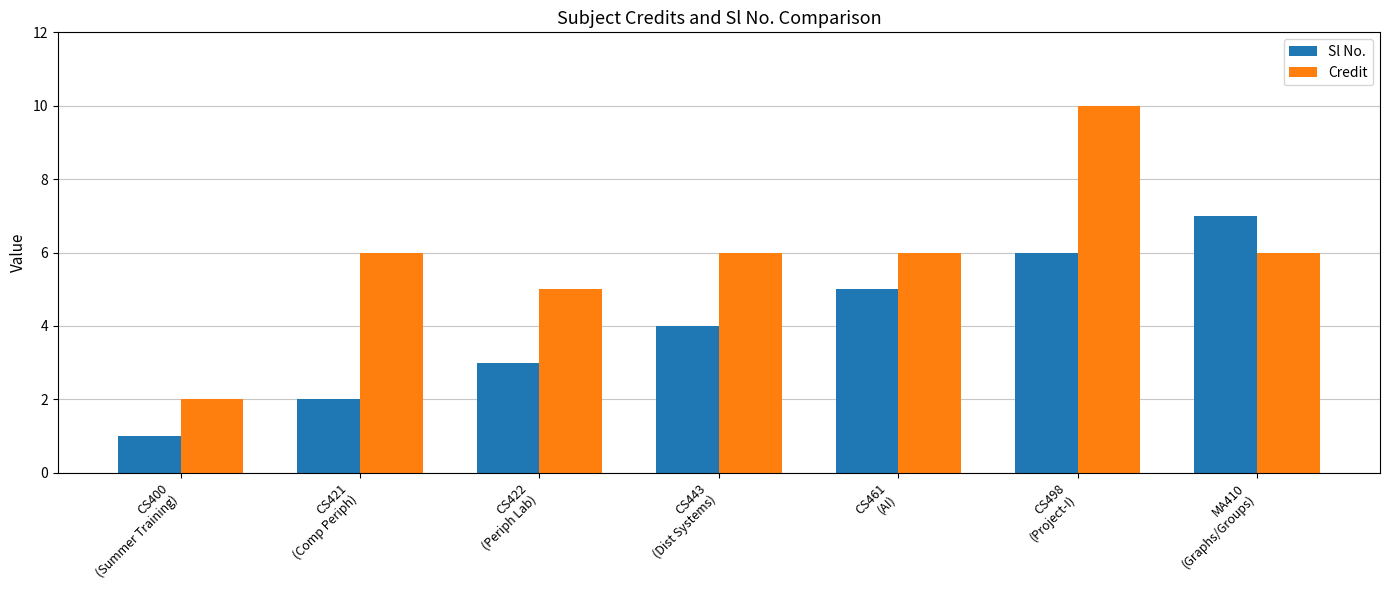

Count the Credit values in the range 5 to 6.

5